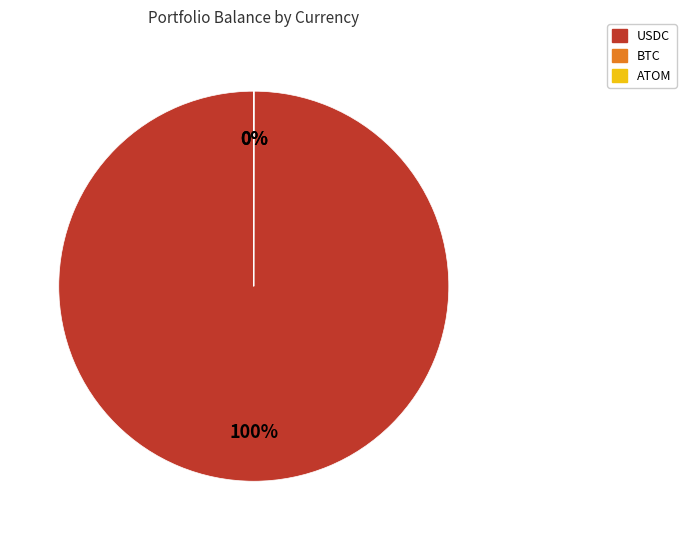

The USDC slice represents 100% of the pie. True or false?

True